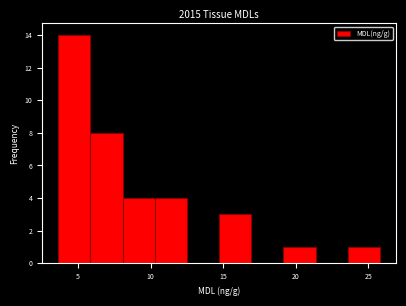

Which range on the x-axis has the tallest bar?

3.5 to 6.0